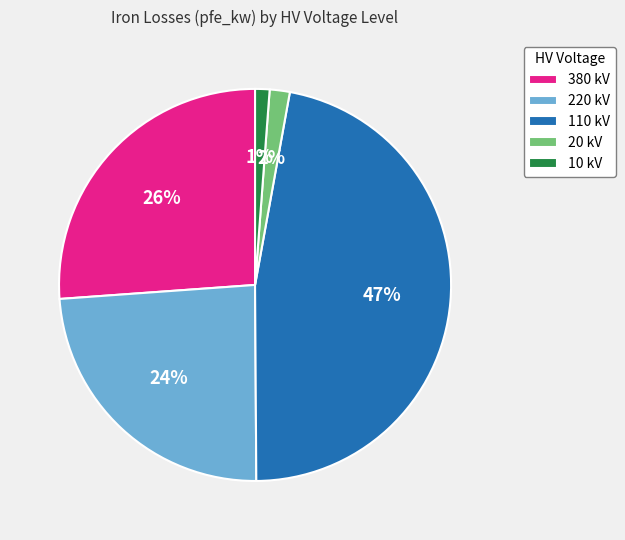

Does 380 kV represent more than half of the total?

No